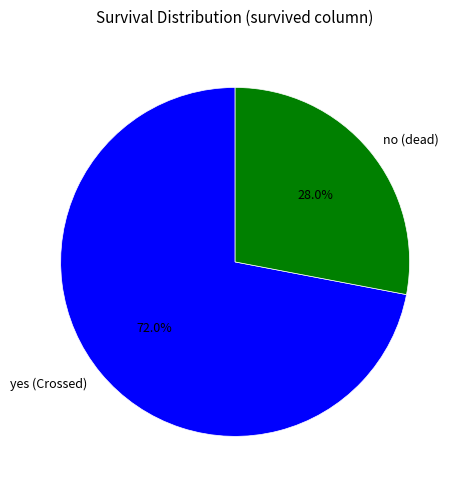

Is there a majority slice in this chart?

Yes